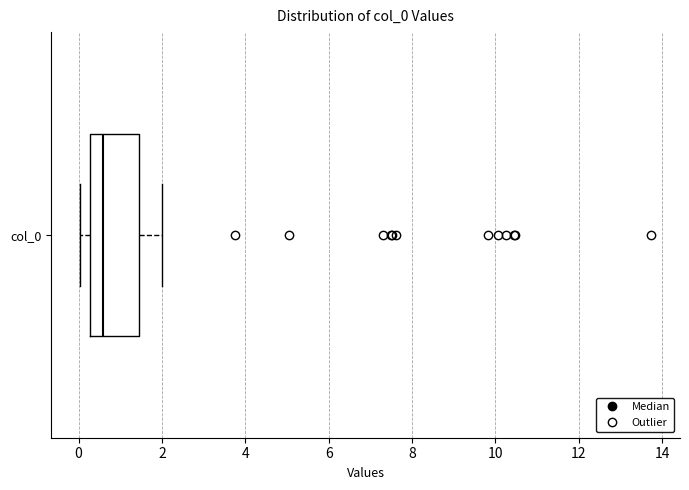

Transcribe this box plot: give where the median line is, the range the box spans, and where the two whiskers end, as read against the x-axis. The values are not printed on the chart, so give them approximately, as read against the axis.

median 0.6, box 0.2 to 1.4, whiskers 0.0 to 2.0